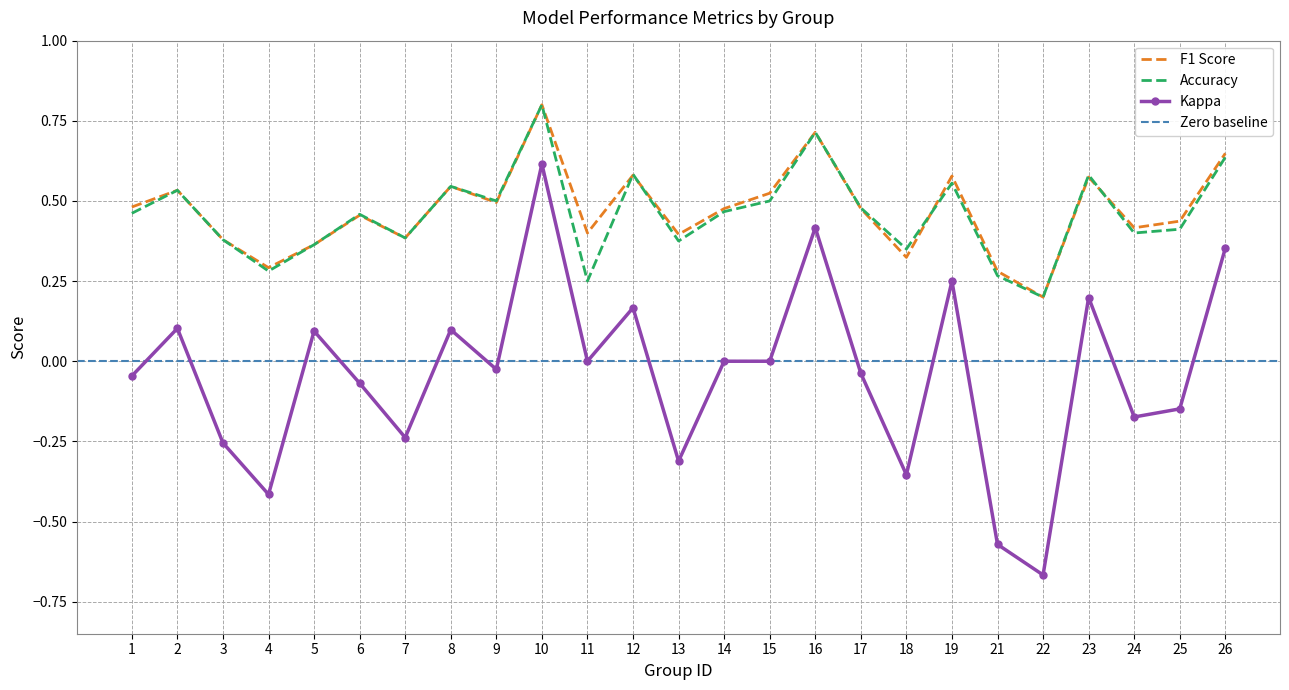

Which series has the largest total across all categories?

f1